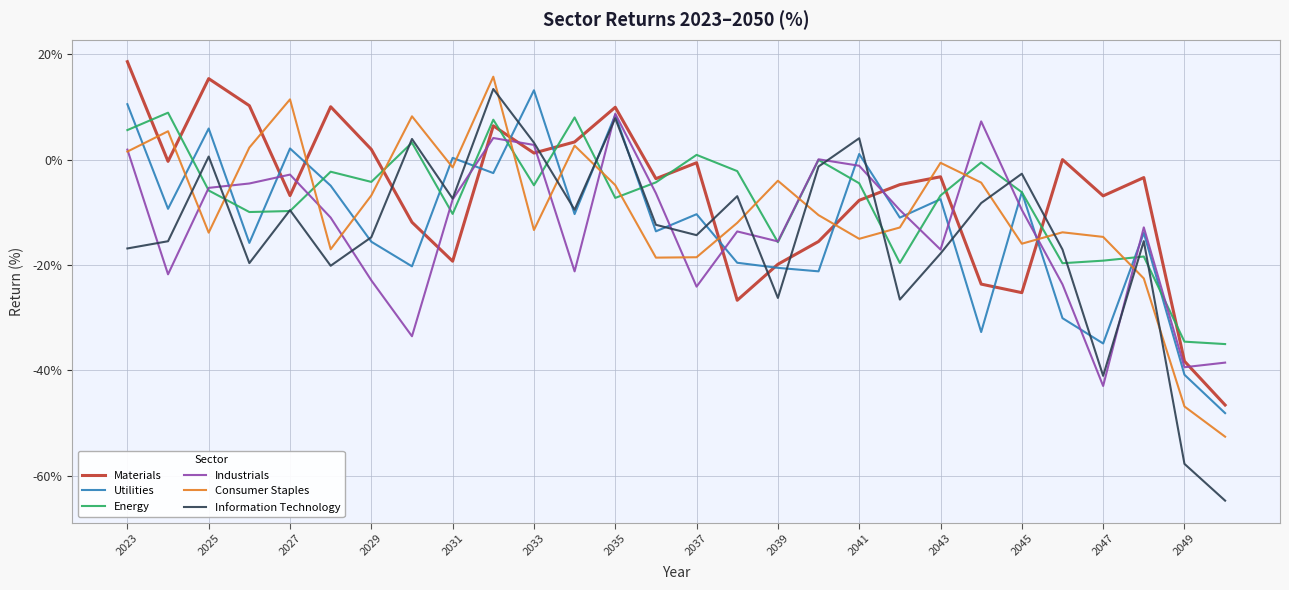

How many times do Materials and Information Technology cross each other?

8